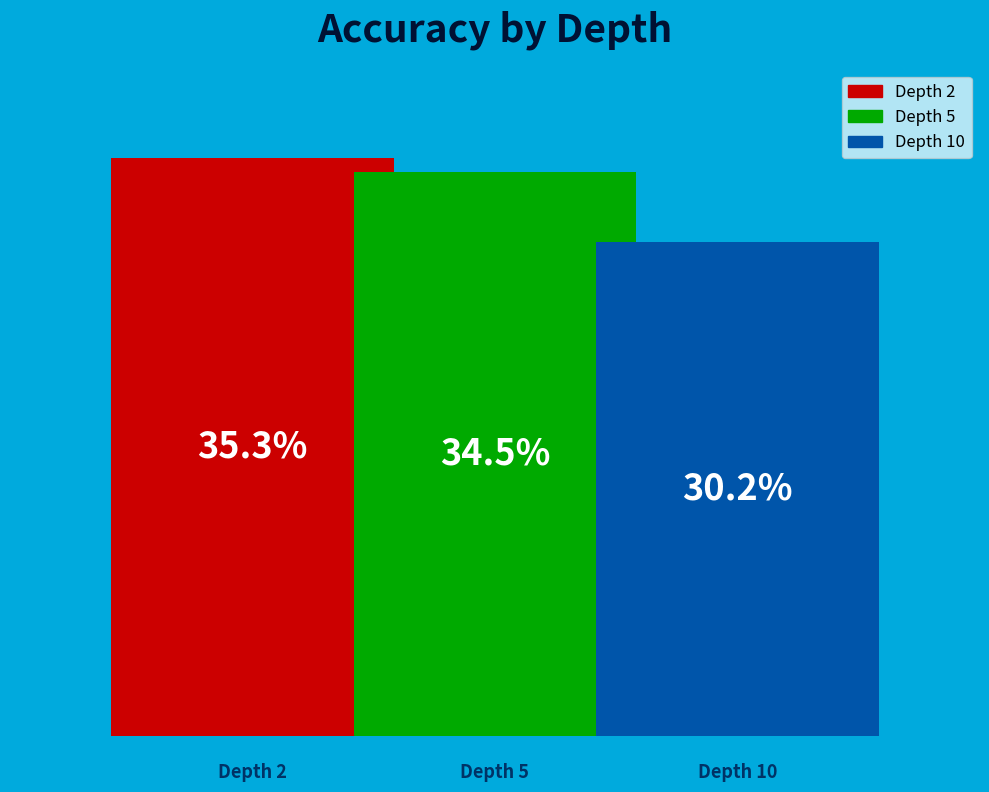

What are all the series names shown in the legend?

Depth 2, Depth 5, Depth 10